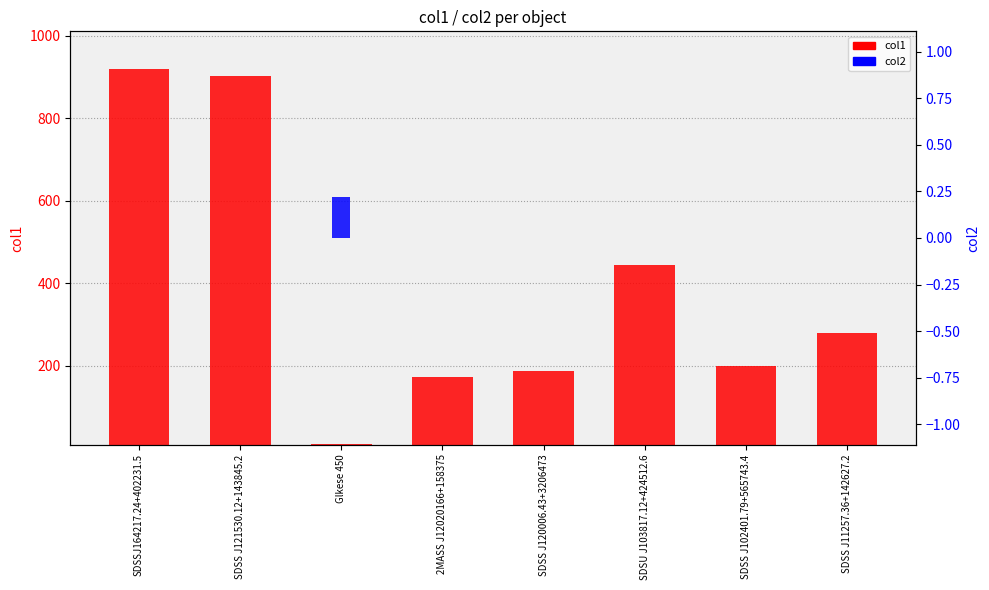

Which category has the highest value across all series?

SDSSJ164217.24+402231.5